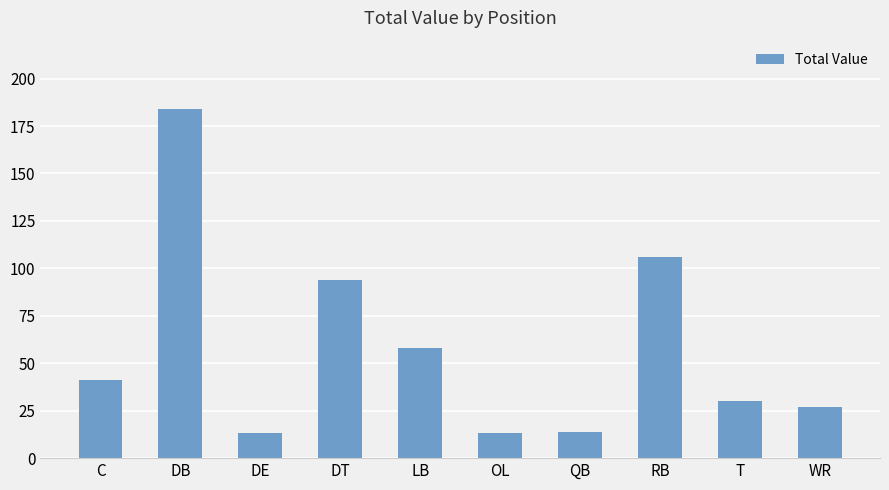

What is the difference between the maximum and minimum values?

171